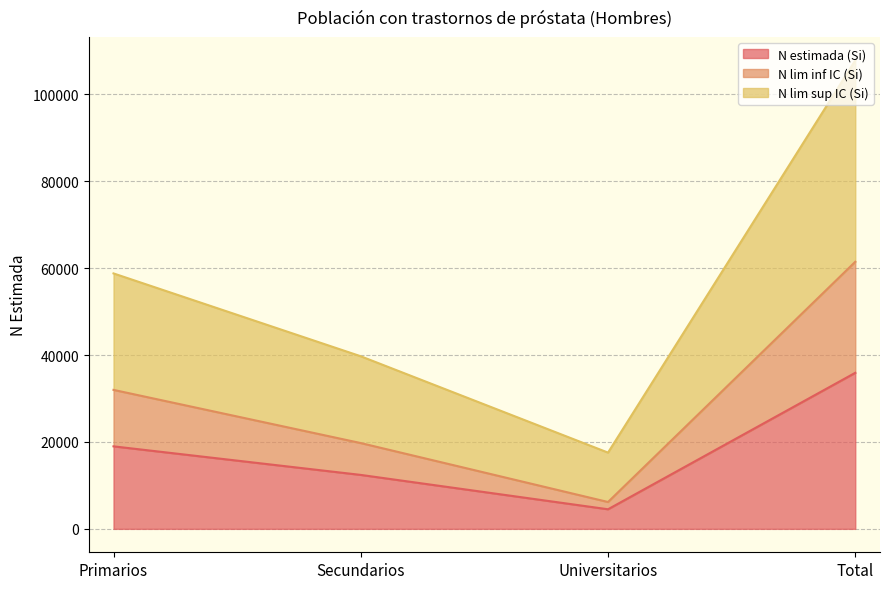

In N estimada (Si), how many points are lower than both neighbors (excluding endpoints)?

1